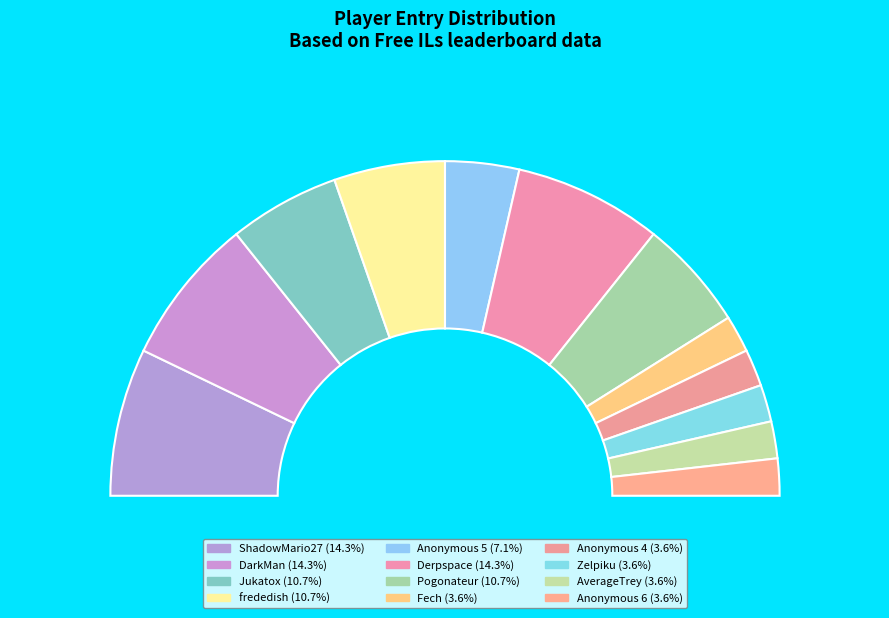

Does AverageTrey account for over 50% of the chart?

No